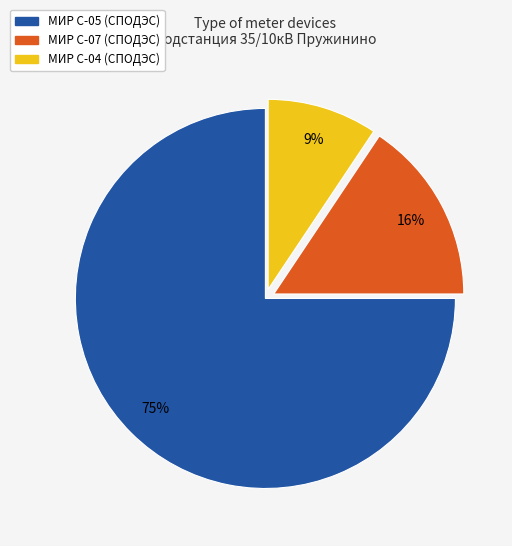

Is the sum of МИР С-07 (СПОДЭС) and МИР С-05 (СПОДЭС) greater than half?

Yes